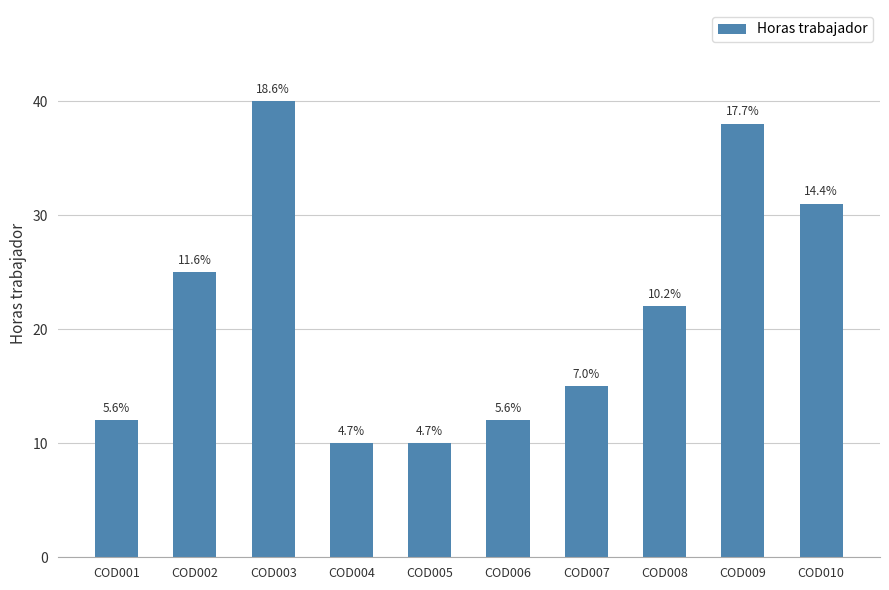

True or false: the data shows 10 at COD005.

True